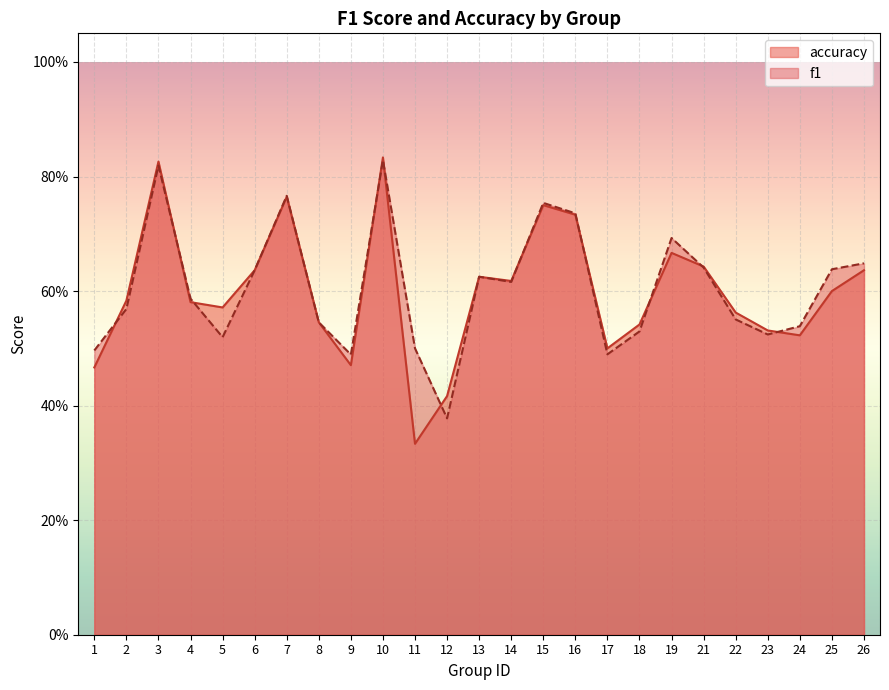

What is the smallest value displayed?

0.3